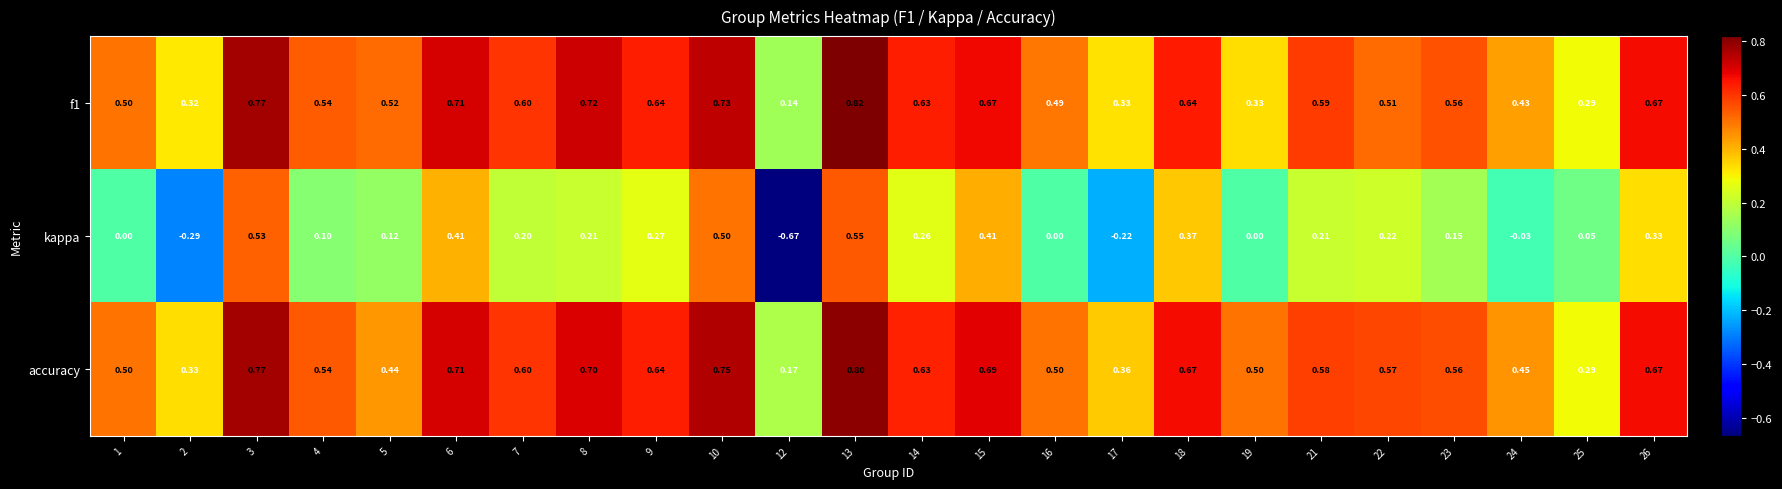

Is the value of kappa at 24 greater than the value of f1 at 14?

No